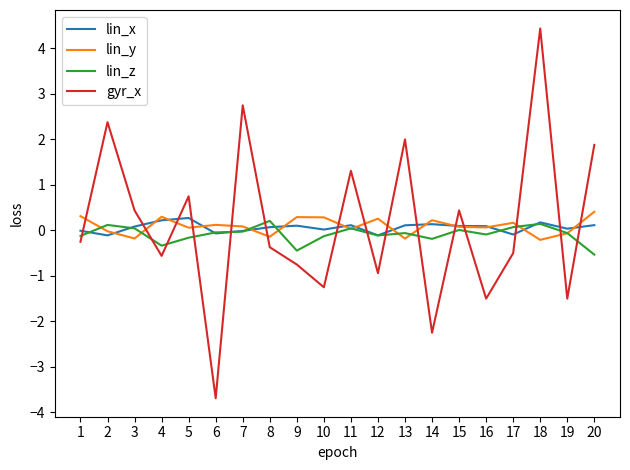

What is the sum of the gyr_x values at 13 and 12?

1.1